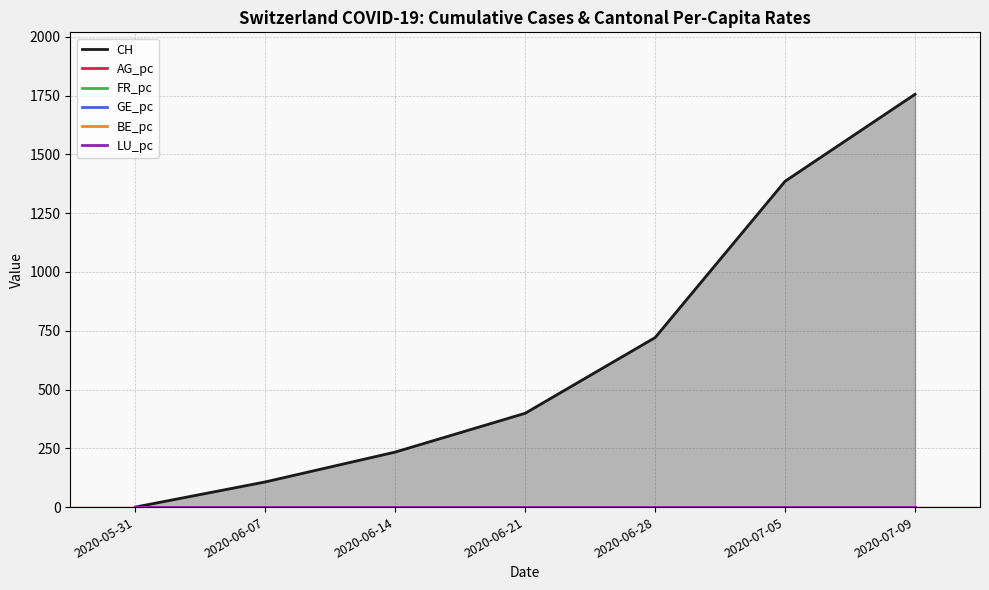

Is the value of CH at 2020-05-31 greater than the value of FR_pc at 2020-07-09?

No